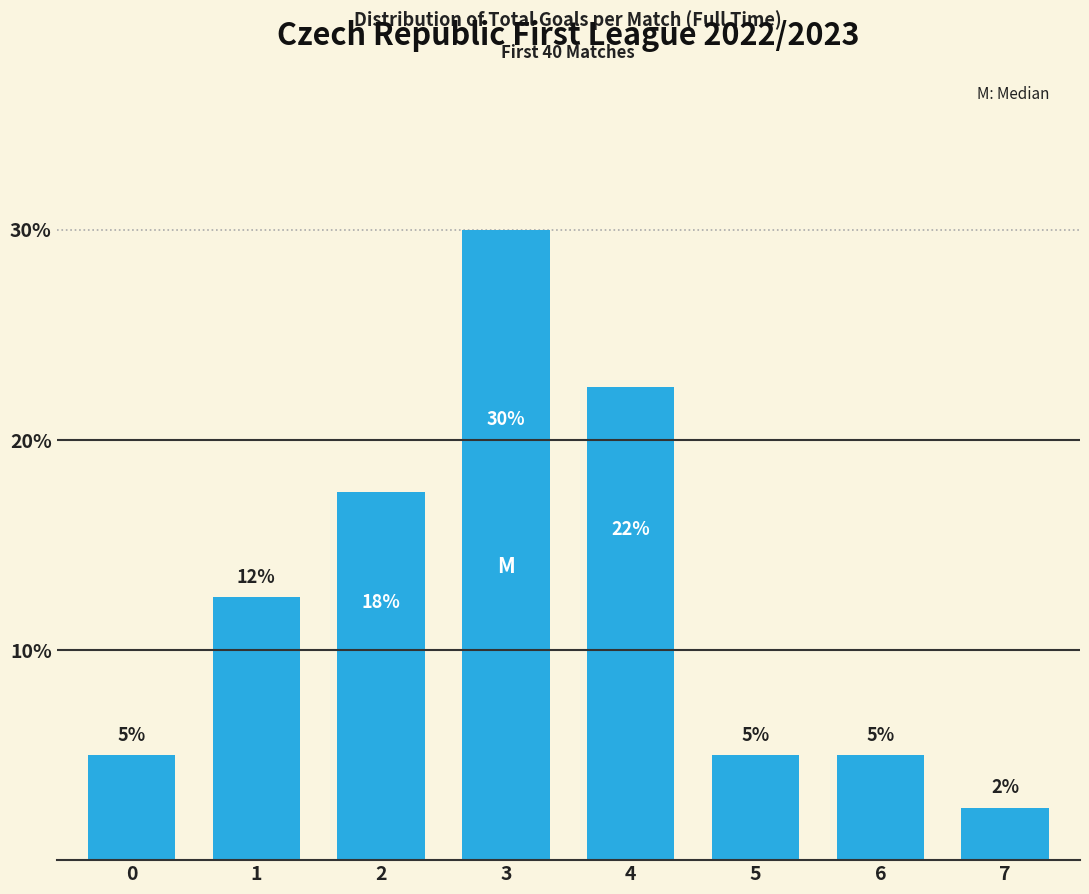

What is the approximate value at 2?

17.5